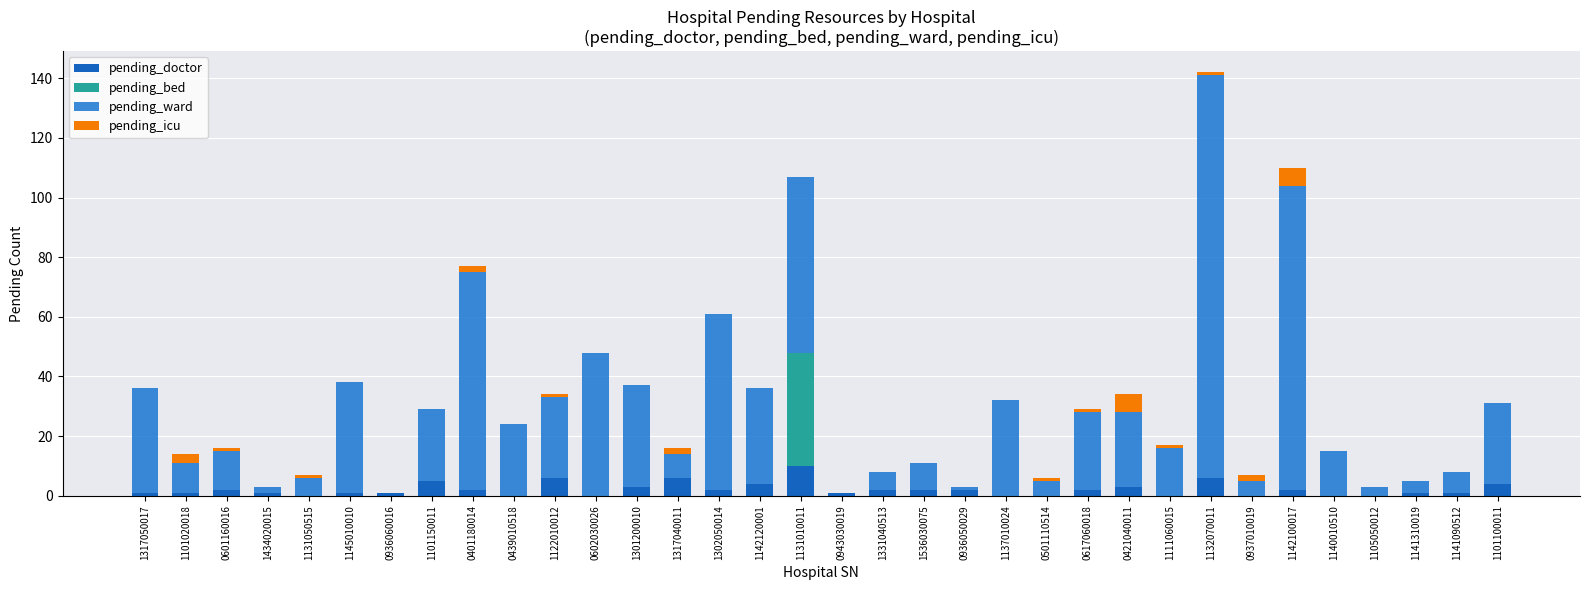

What is the label of the 7th bar from the left?

0936060016